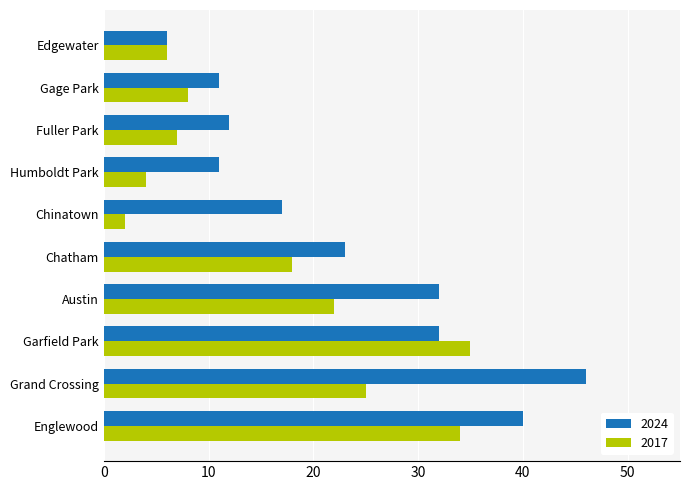

Between Englewood and Garfield Park, which series saw the biggest shift?

2024